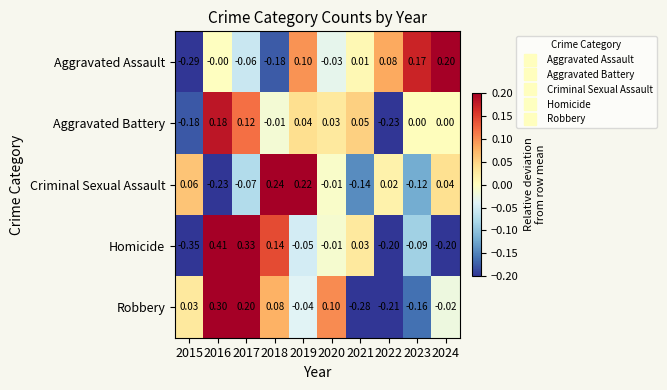

Rank the series by their maximum value, from highest to lowest.

Homicide, Robbery, Criminal Sexual Assault, Aggravated Assault, Aggravated Battery